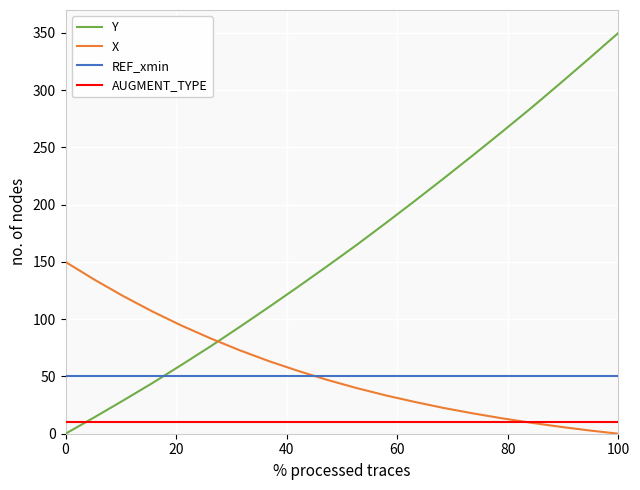

Which series has the largest range (max minus min)?

Y